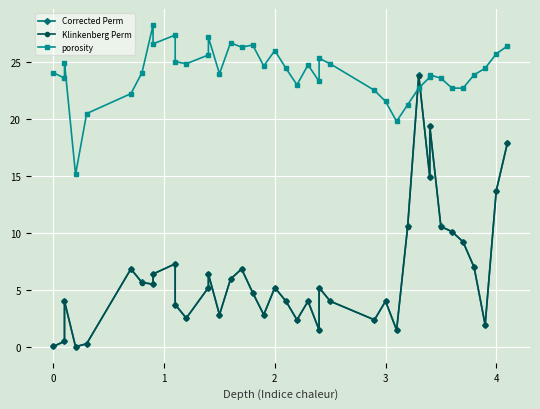

In Klinkenberg Perm, how many points are higher than both neighbors (excluding endpoints)?

11